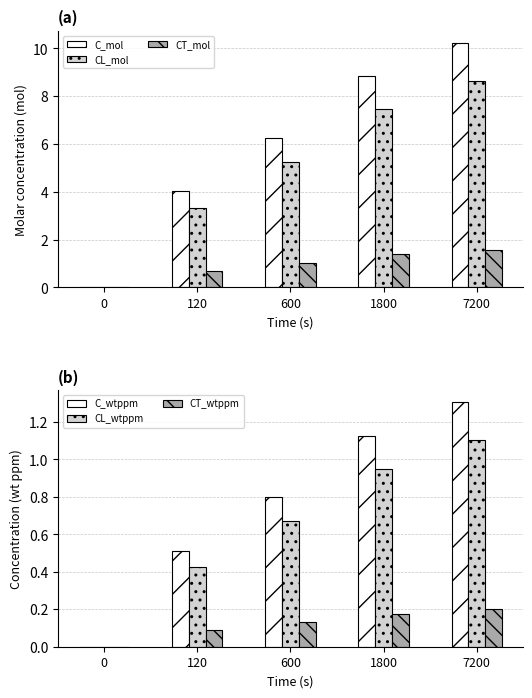

Reading left to right, transcribe all the data shown in this chart.

C_mol: 0=0.0	120=4.0	600=6.3	1800=8.8	7200=10.2
CL_mol: 0=0.0	120=3.3	600=5.2	1800=7.5	7200=8.6
CT_mol: 0=0.0	120=0.7	600=1.0	1800=1.4	7200=1.6
C_wtppm: 0=0.0	120=0.5	600=0.8	1800=1.1	7200=1.3
CL_wtppm: 0=0.0	120=0.4	600=0.7	1800=1.0	7200=1.1
CT_wtppm: 0=0.0	120=0.1	600=0.1	1800=0.2	7200=0.2